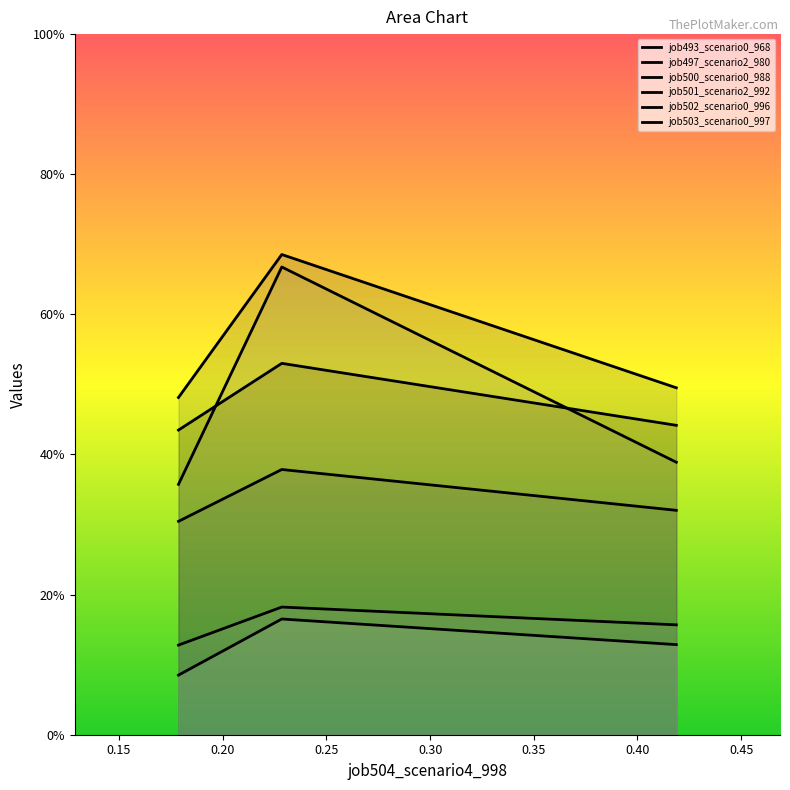

What is the value of the job500_scenario0_988 point at the 1st from the left?

0.3